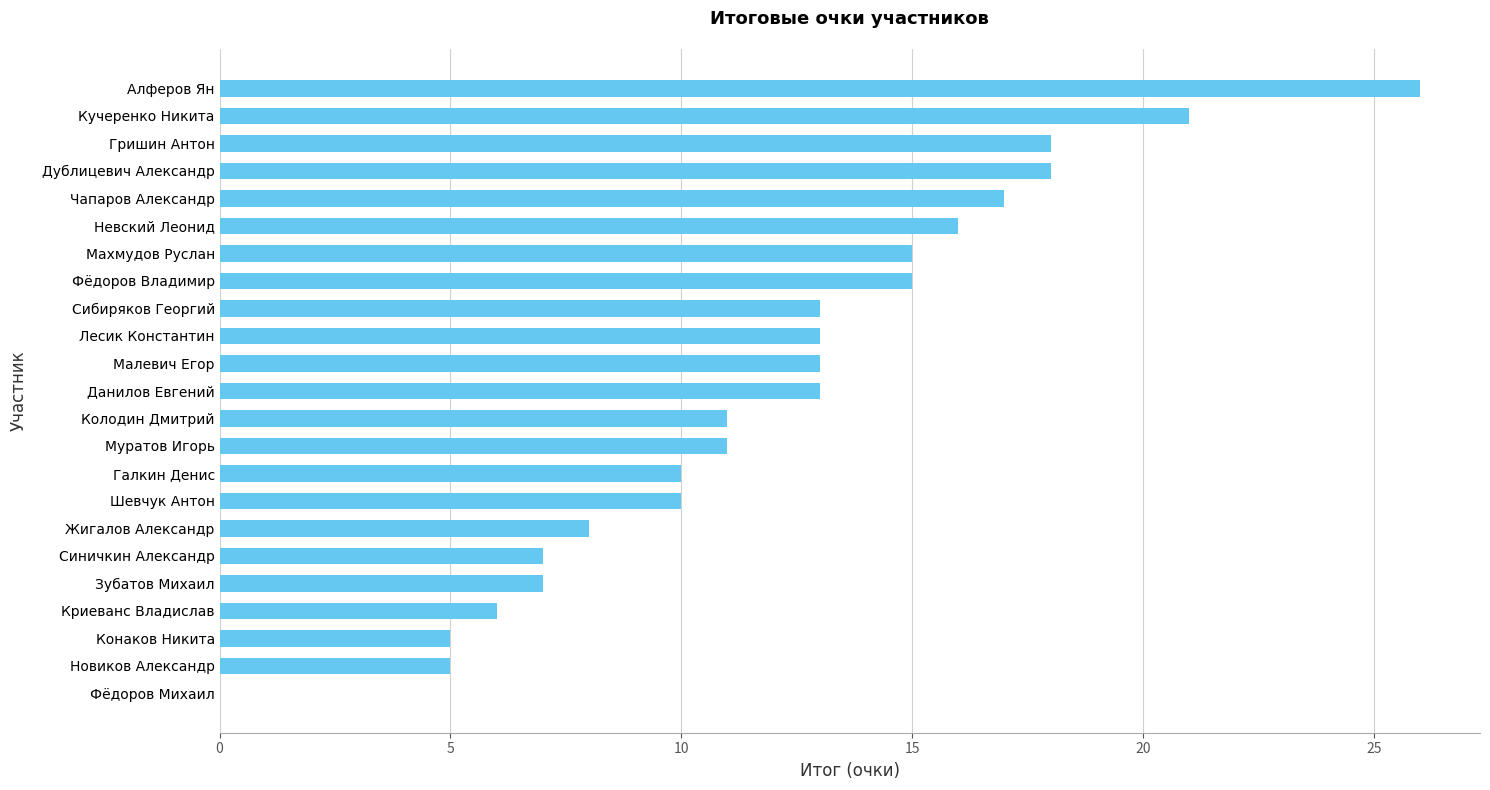

Which label corresponds to the largest value in the chart?

Алферов Ян